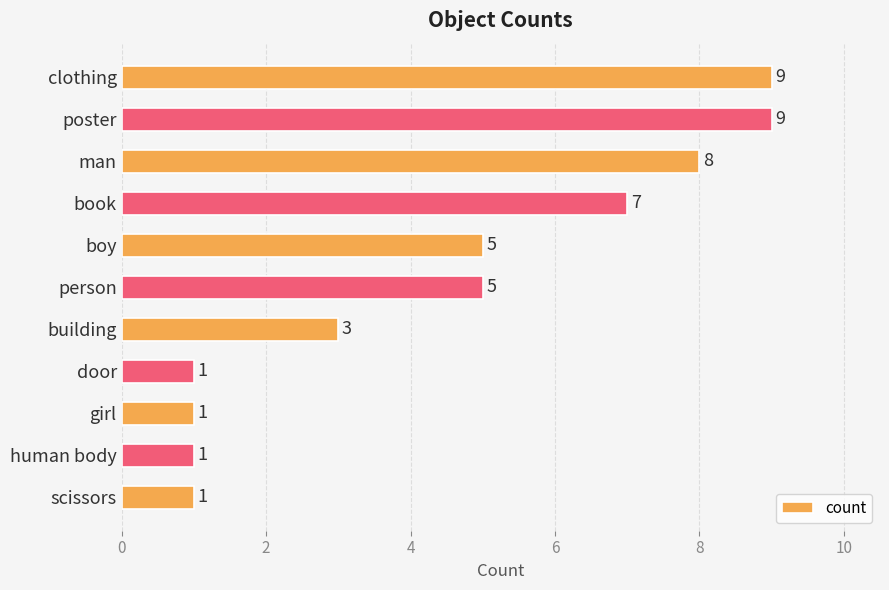

What is the change in value from boy to human body?

-4